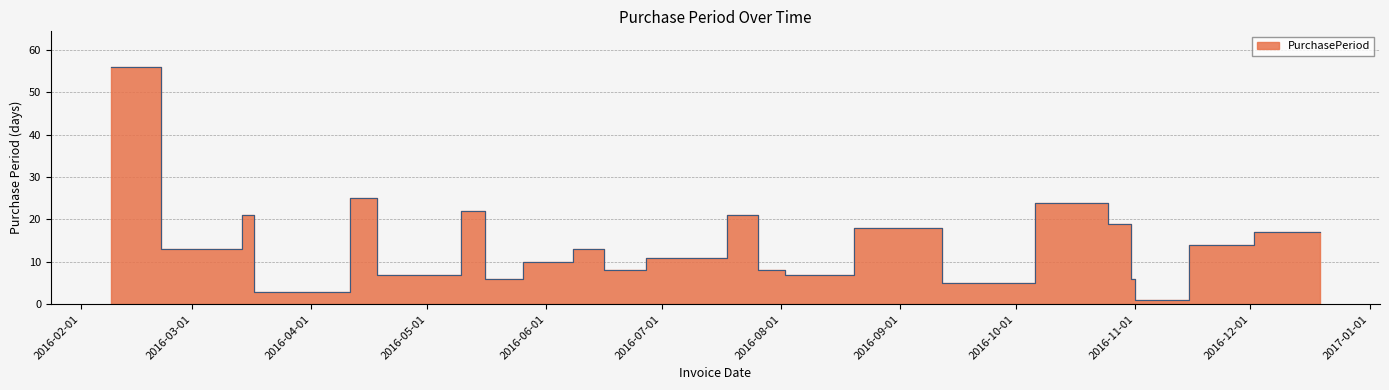

Which category has the highest value across all series?

2016-02-09